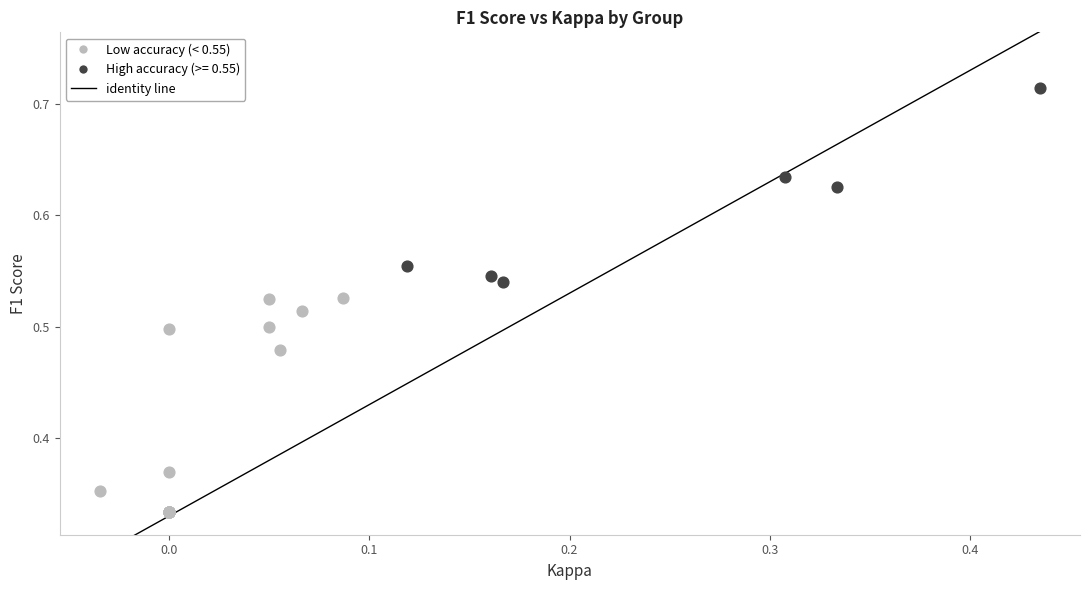

Which series contains the lowest Y value?

Low accuracy (< 0.55)